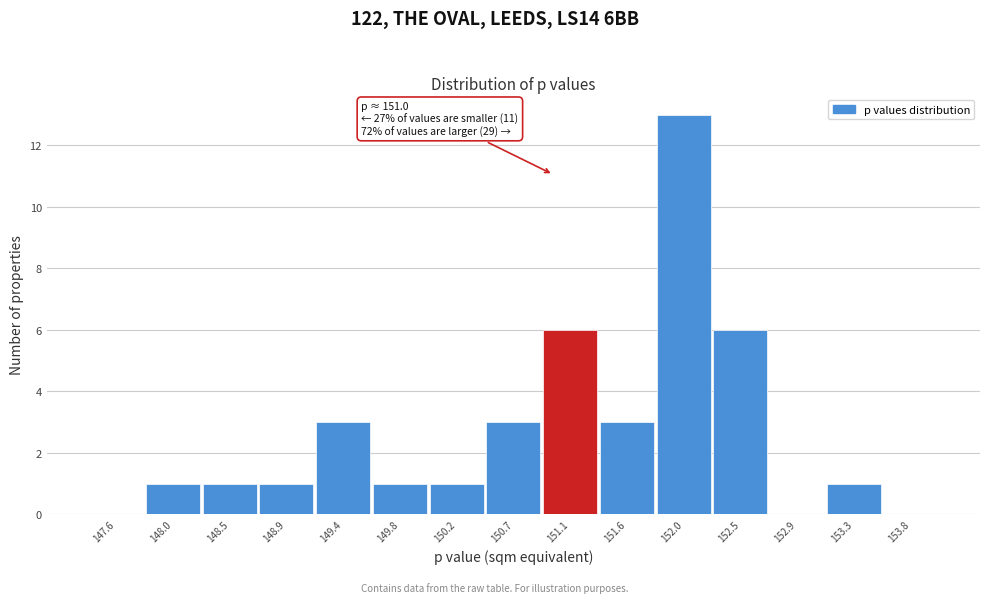

Over which range of the x-axis is the bar tallest?

151.80 to 152.25